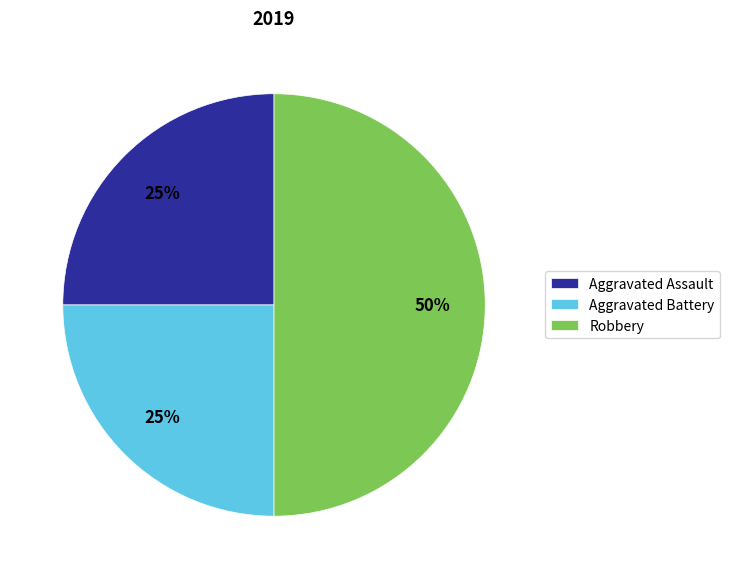

What percentage is the Aggravated Battery slice, to the nearest percent?

25%